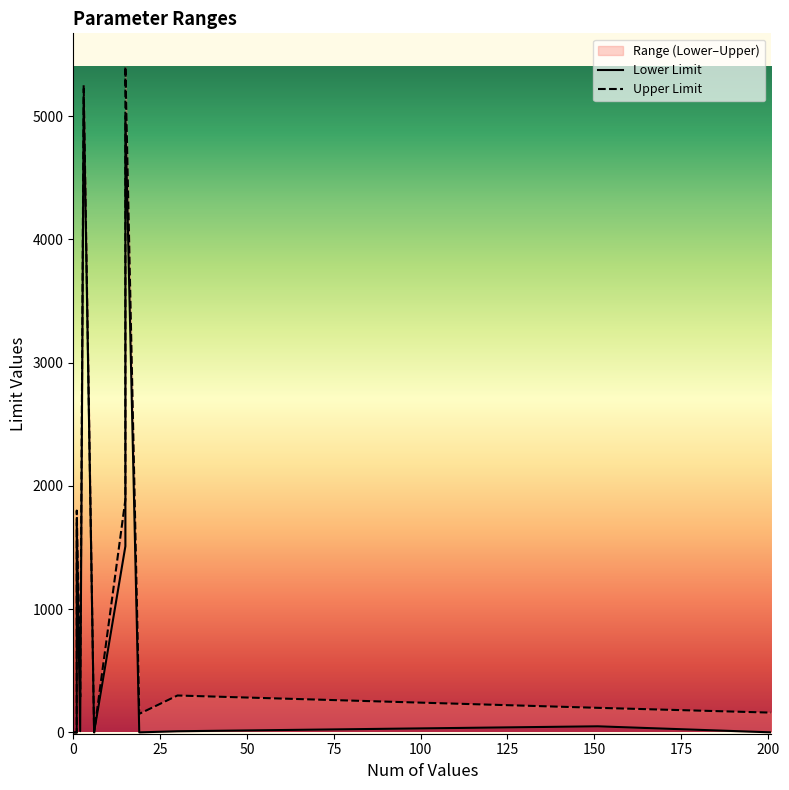

Where is Lower Limit nearest to the value 2575?

1